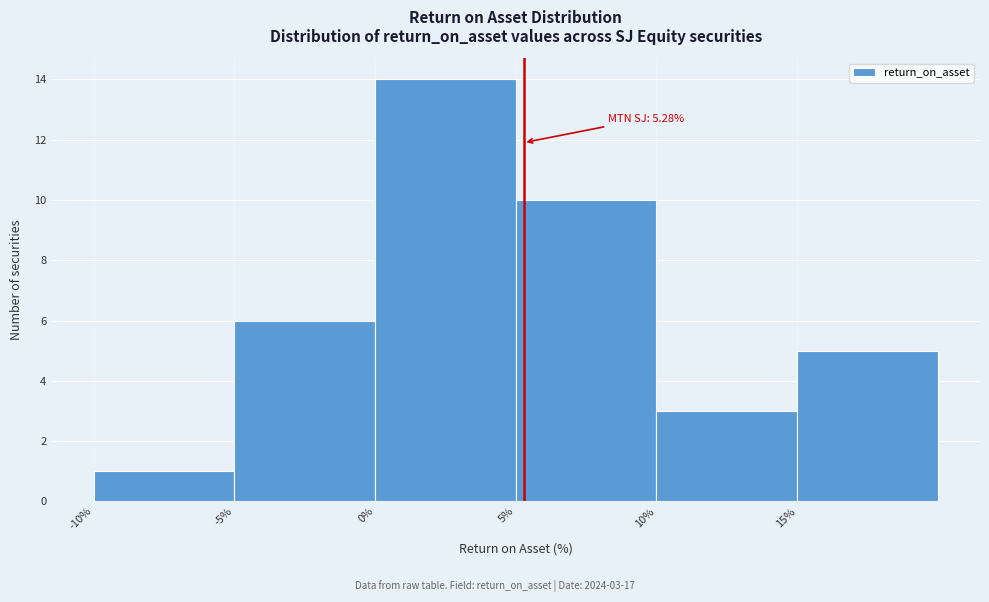

Over which range of the x-axis is the bar tallest?

0 to 5